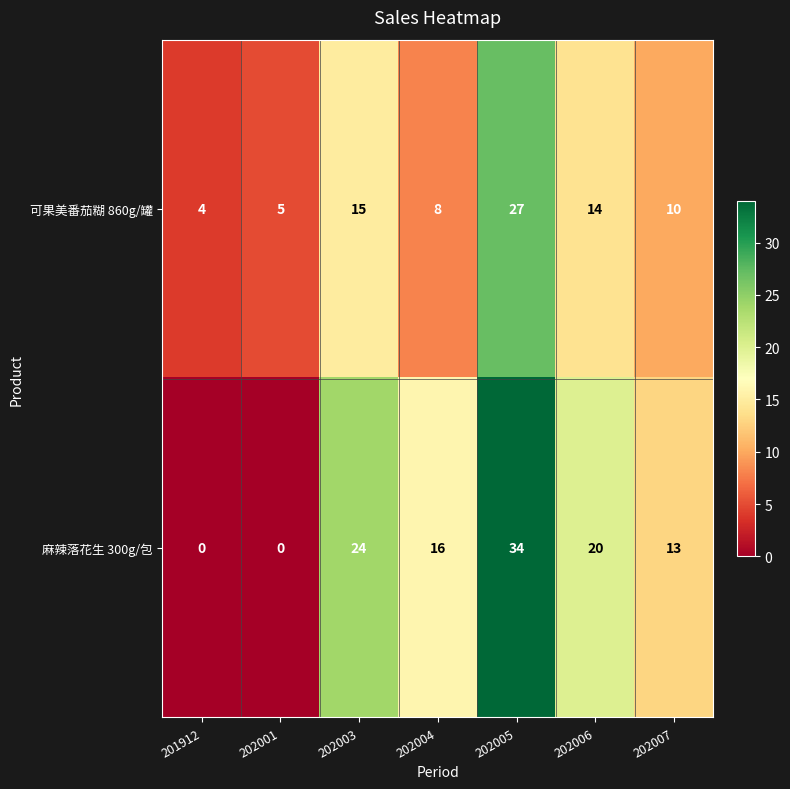

What is the difference between the 可果美番茄糊 860g/罐 values at 201912 and 202007?

6